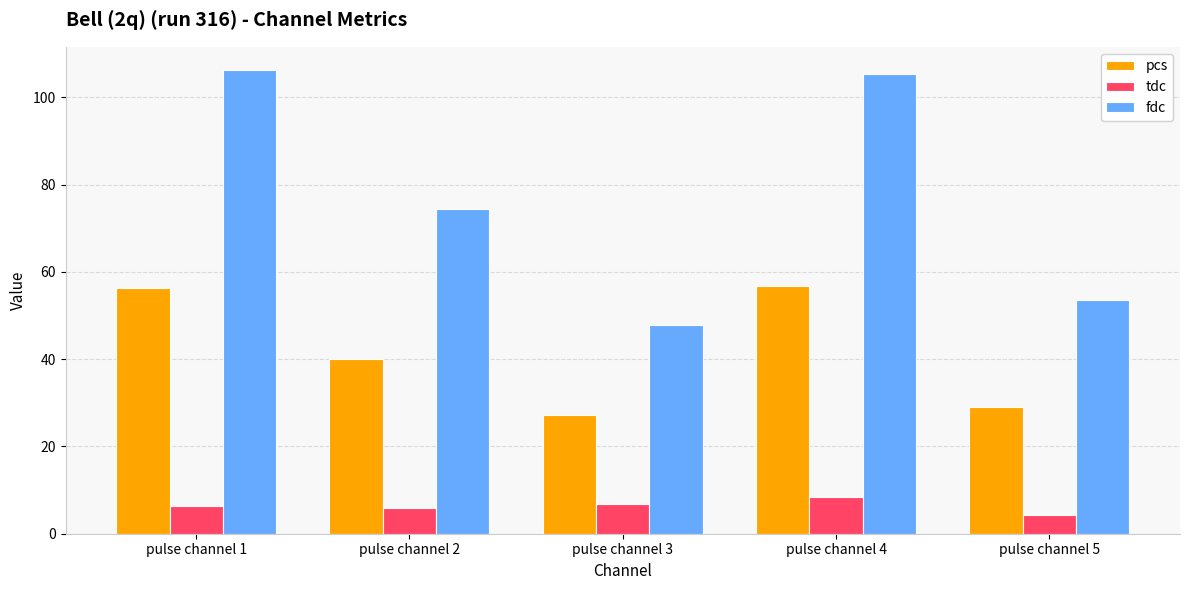

How many data points in pcs are less than 40?

2